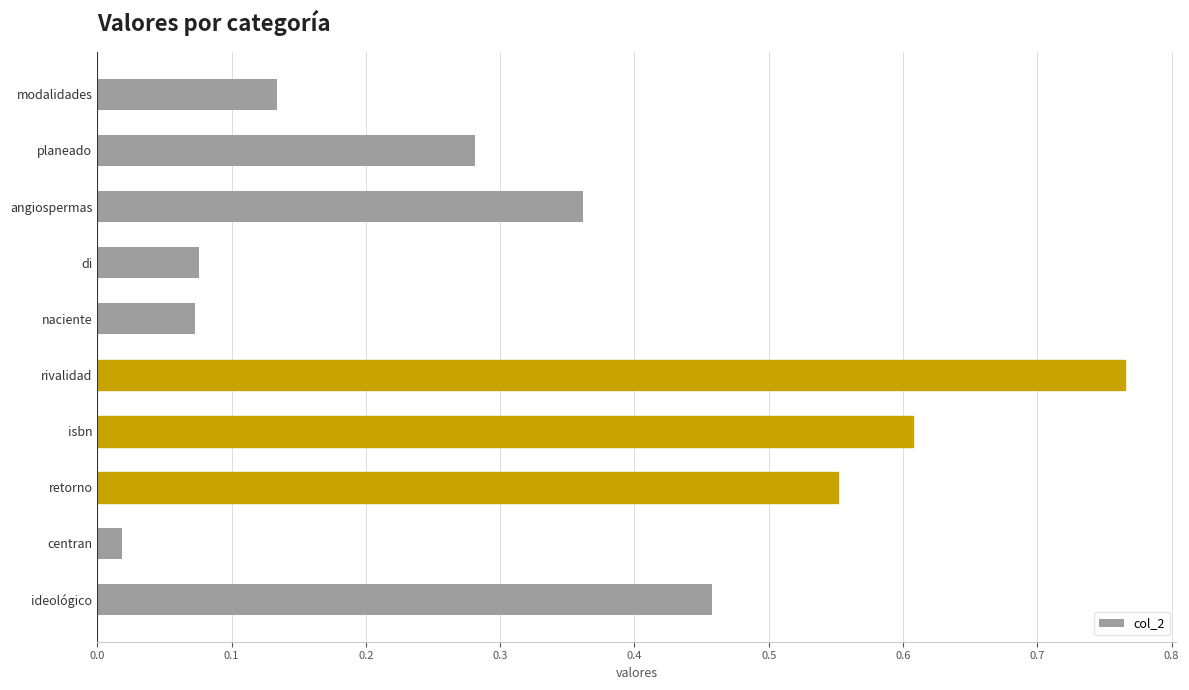

Where is the data nearest to the value 0?

centran